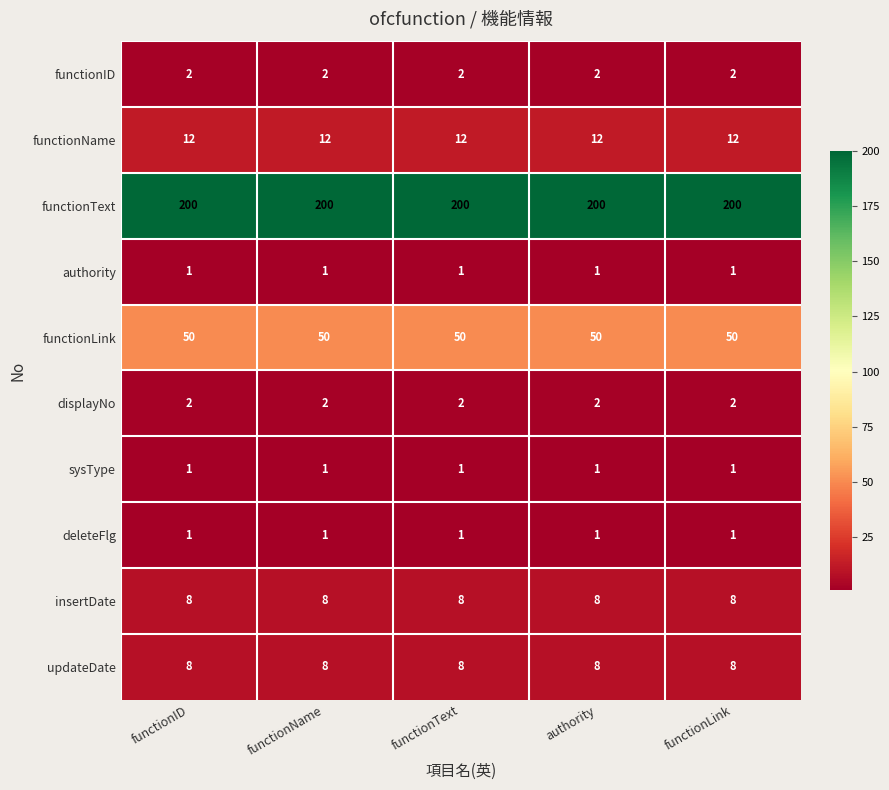

What is the difference between the highest and lowest values at authority?

199